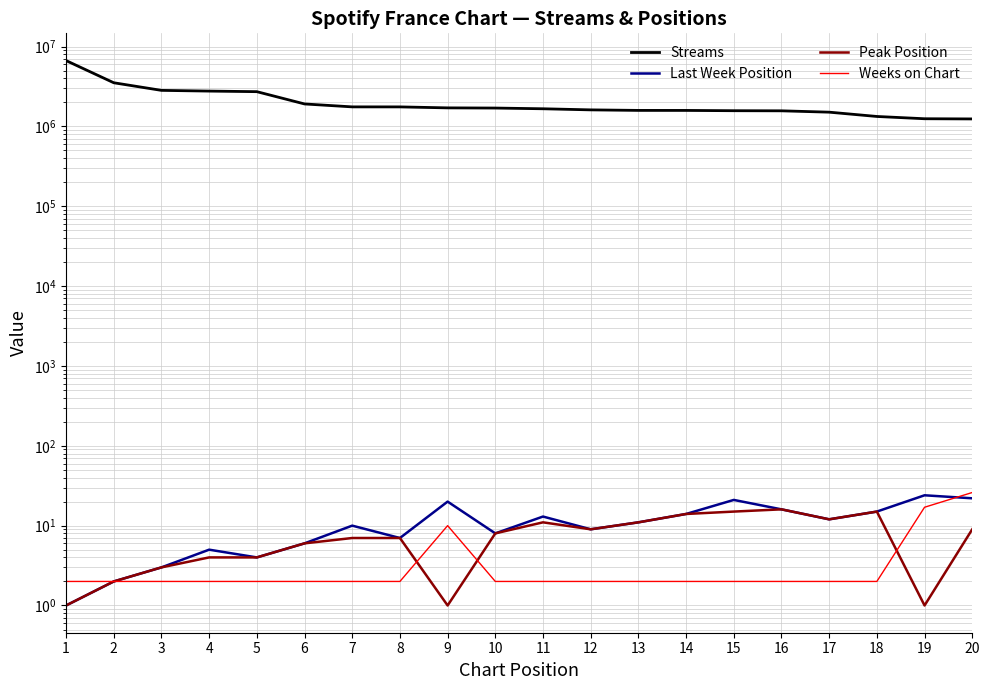

True or false: Last Week Position has more than 2 interior local peaks.

True